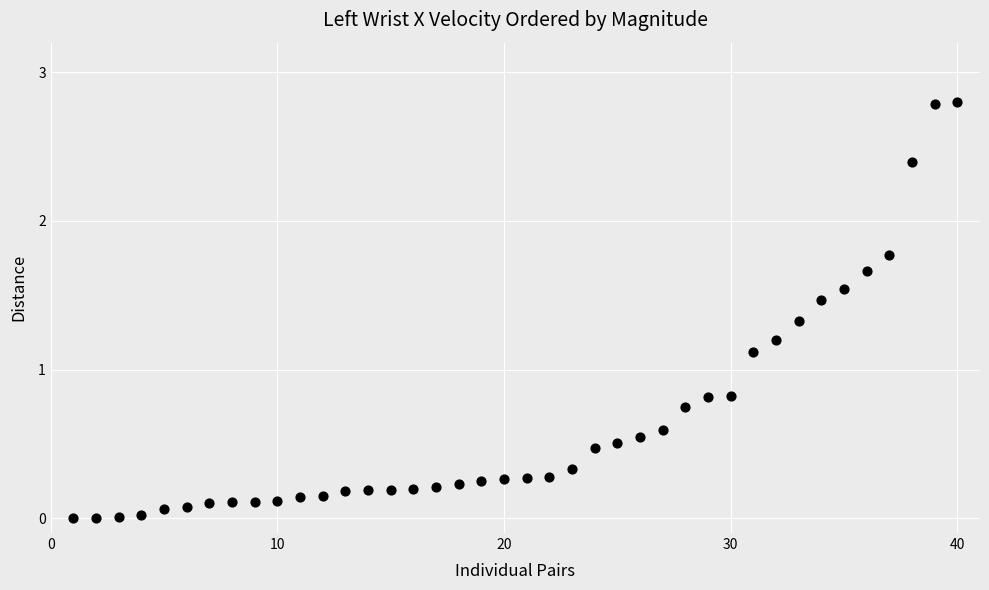

What is the range of X values (max minus min)?

39.0